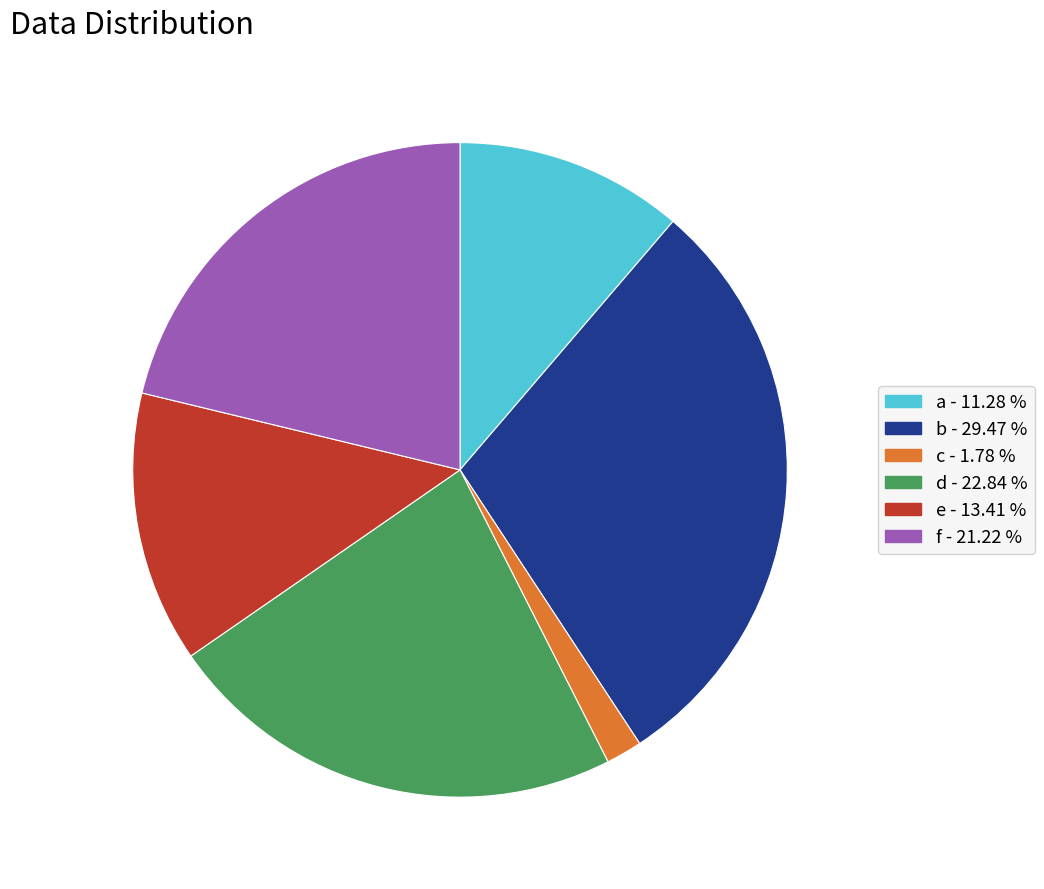

Is it true that d is 23% of the pie?

True